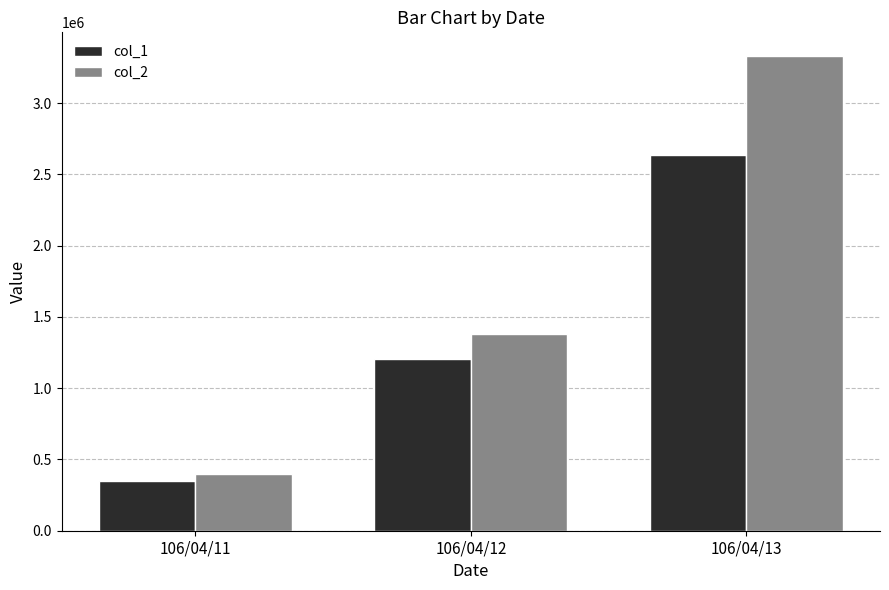

What is the approximate value of col_1 at 106/04/11?

348000